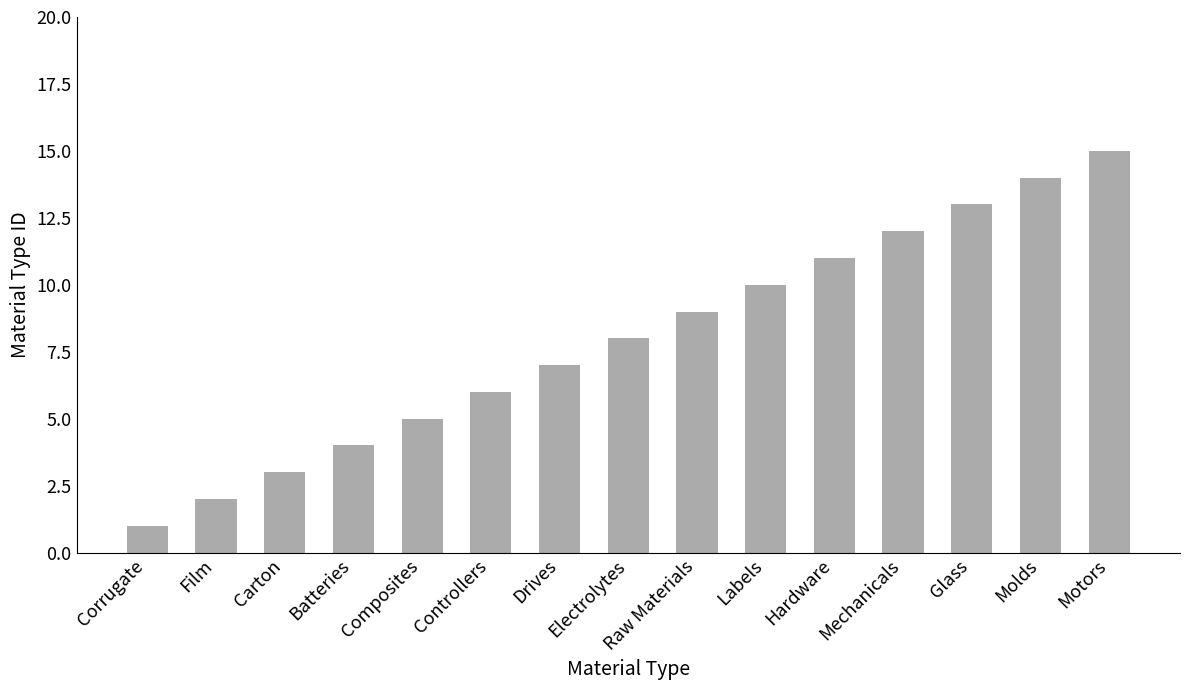

Reading left to right, list all the values displayed in this chart.

Corrugate=1	Film=2	Carton=3	Batteries=4	Composites=5	Controllers=6	Drives=7	Electrolytes=8	Raw Materials=9	Labels=10	Hardware=11	Mechanicals=12	Glass=13	Molds=14	Motors=15